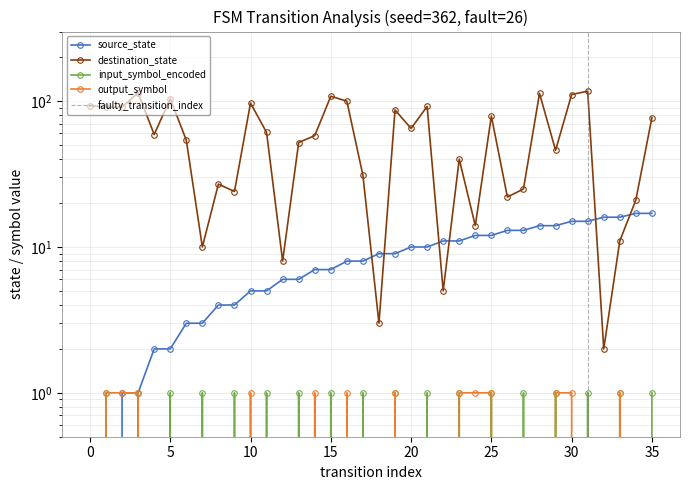

Where do output_symbol and input_symbol_encoded first cross each other?

9 and 10